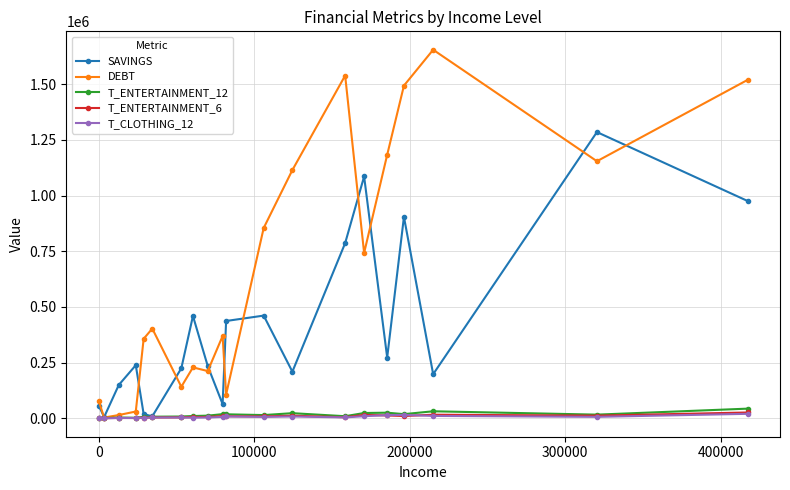

In SAVINGS, how many points are higher than both neighbors (excluding endpoints)?

6